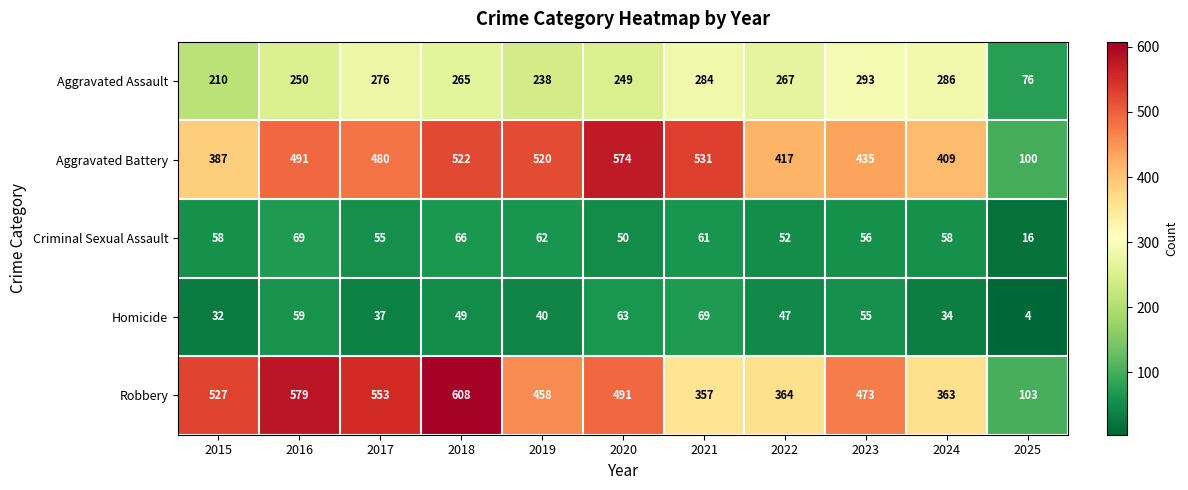

What value does the Homicide series have at 2021?

69